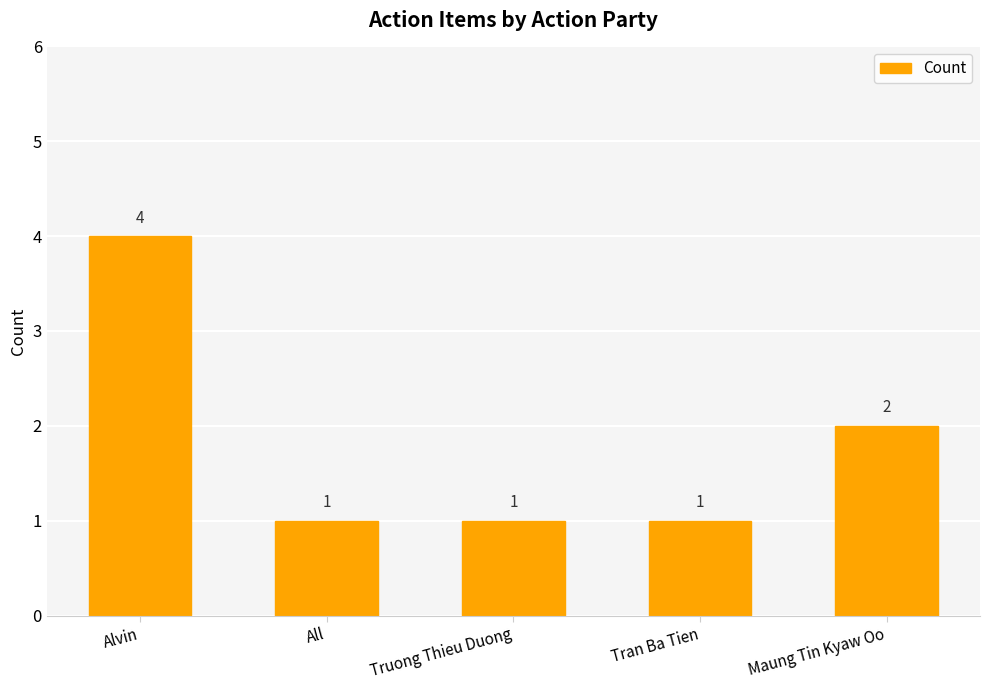

Where is the data nearest to the value 2?

Maung Tin Kyaw Oo